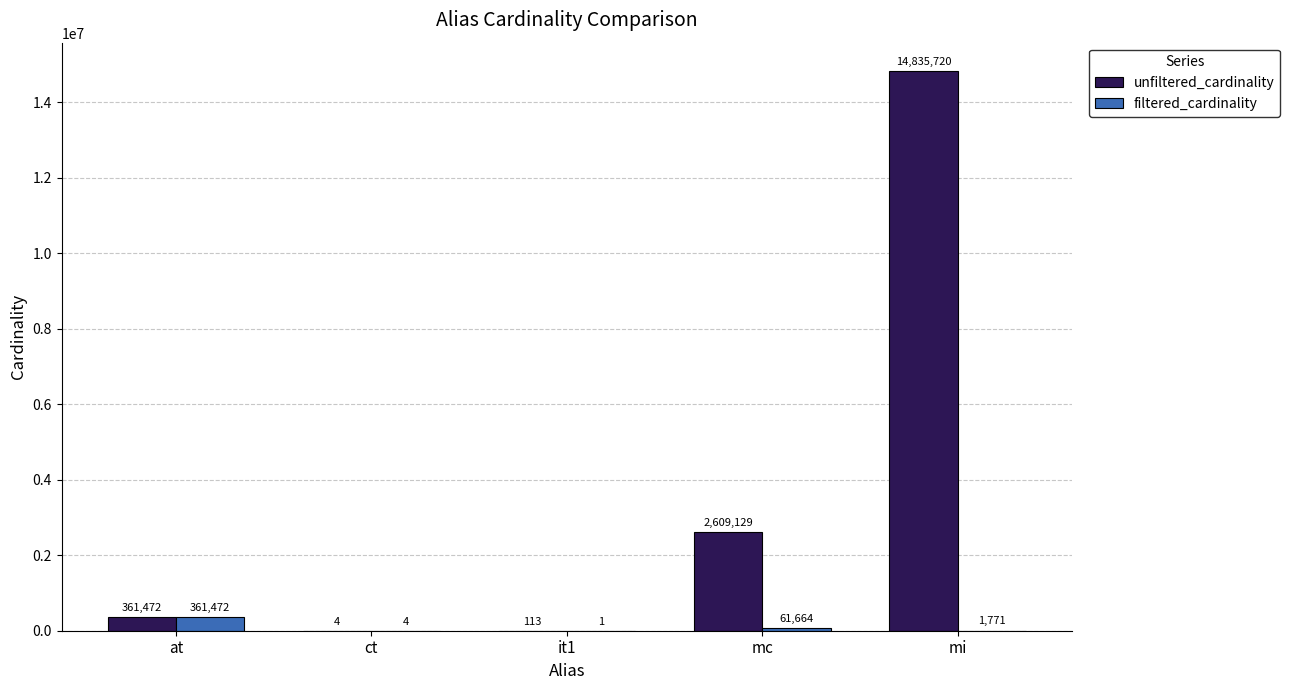

Reading left to right, extract all data points from this chart.

unfiltered_cardinality: at=361472	ct=4	it1=113	mc=2609129	mi=14835720
filtered_cardinality: at=361472	ct=4	it1=1	mc=61664	mi=1771